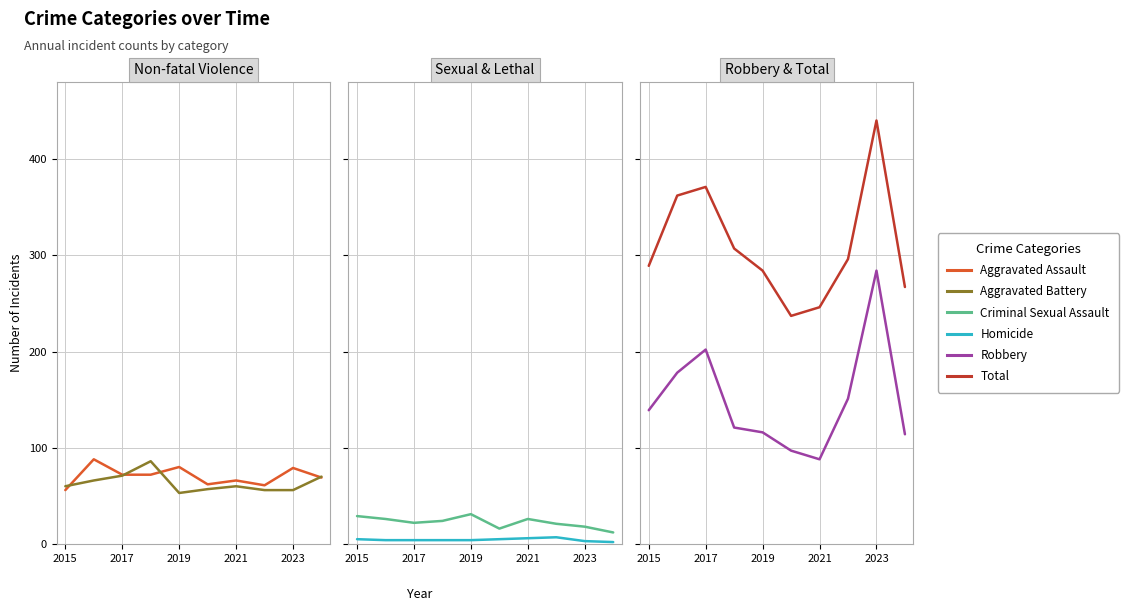

What are all the series names shown in the legend?

Aggravated Assault, Aggravated Battery, Criminal Sexual Assault, Homicide, Robbery, Total